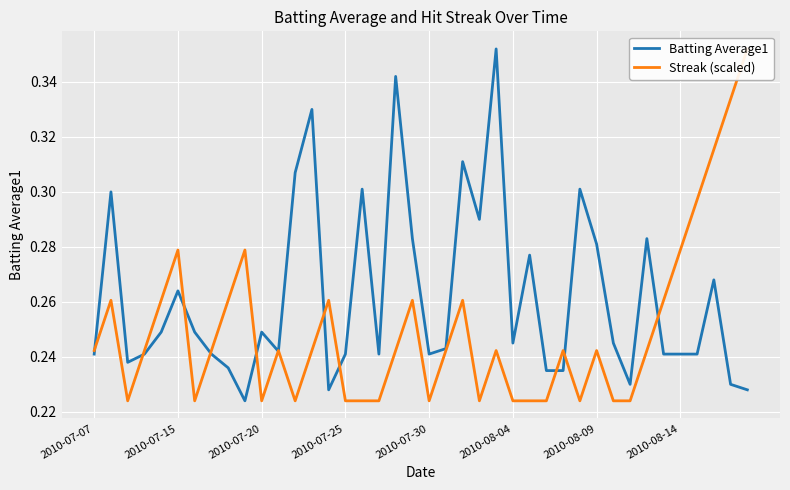

True or false: Batting Average1 and Streak (scaled) cross at least once.

True